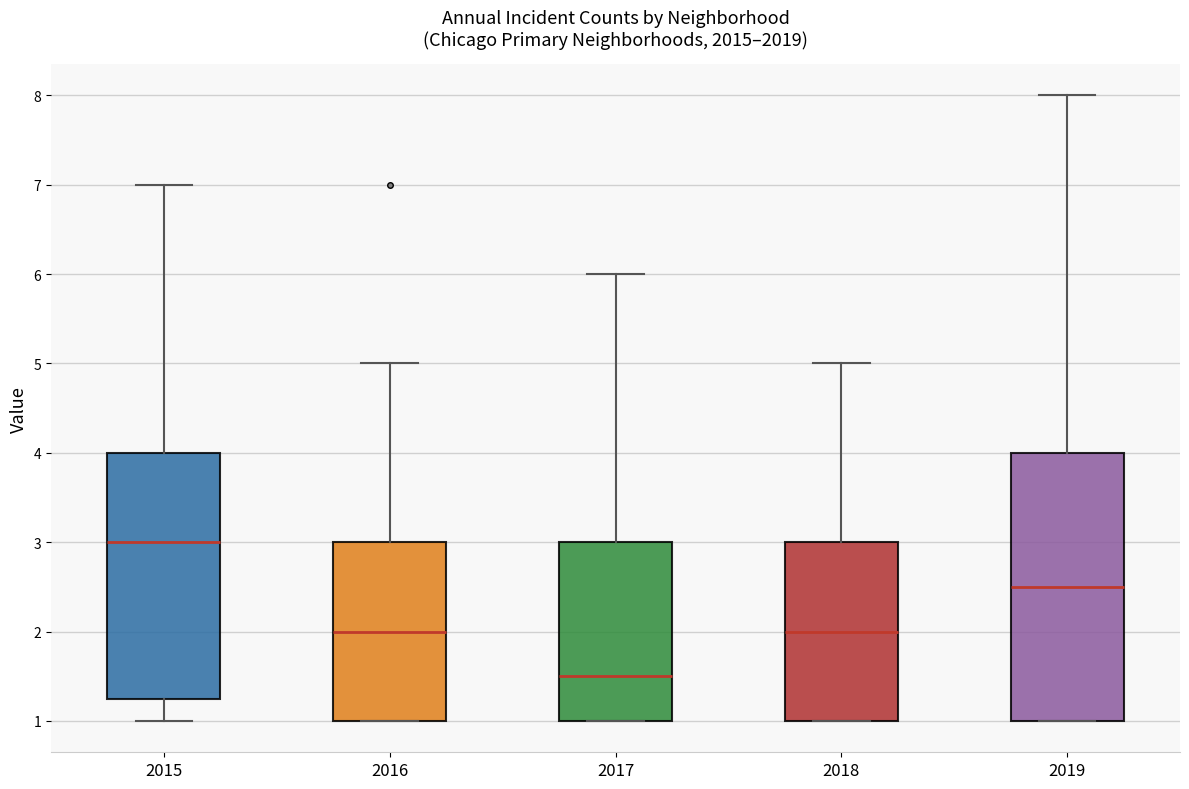

Comparing the boxes themselves (not the whiskers), which one is the tallest?

2019